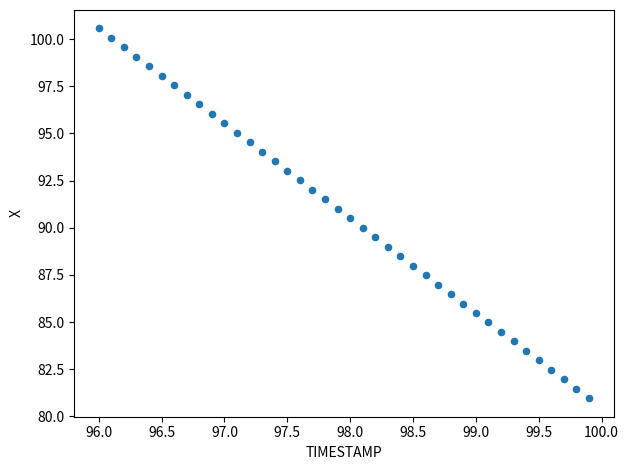

What is the range of X values (max minus min)?

3.9